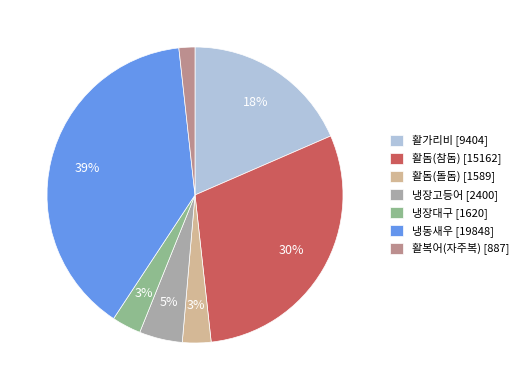

How many slices are in this pie chart?

7